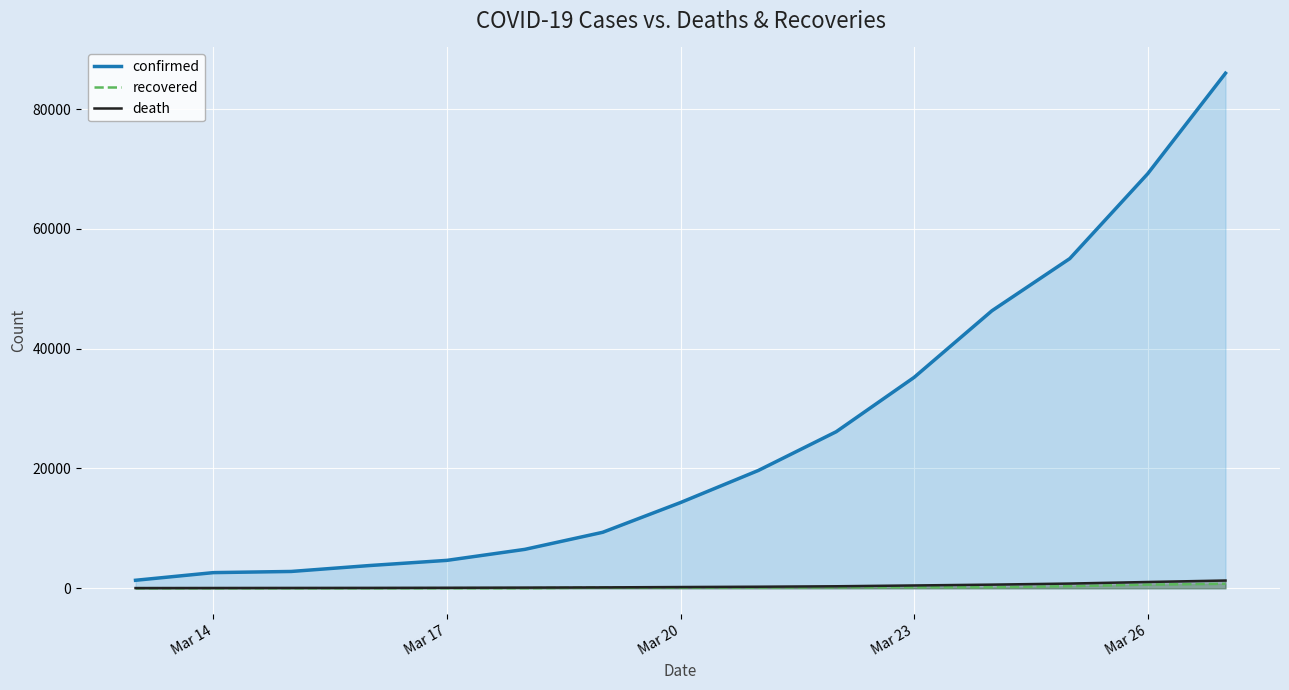

What is the value of the death point at the 3rd from the left?

57